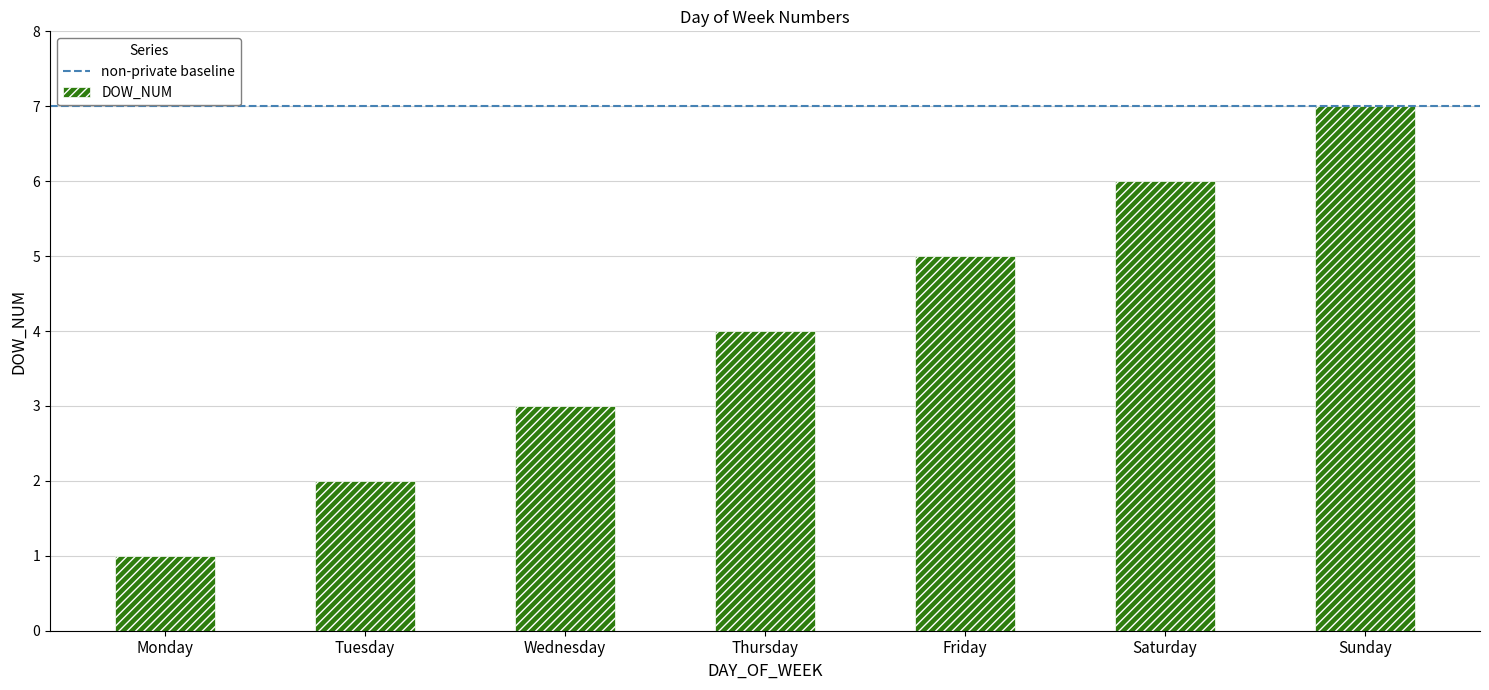

List the labels in order of value, largest first.

Sunday, Saturday, Friday, Thursday, Wednesday, Tuesday, Monday